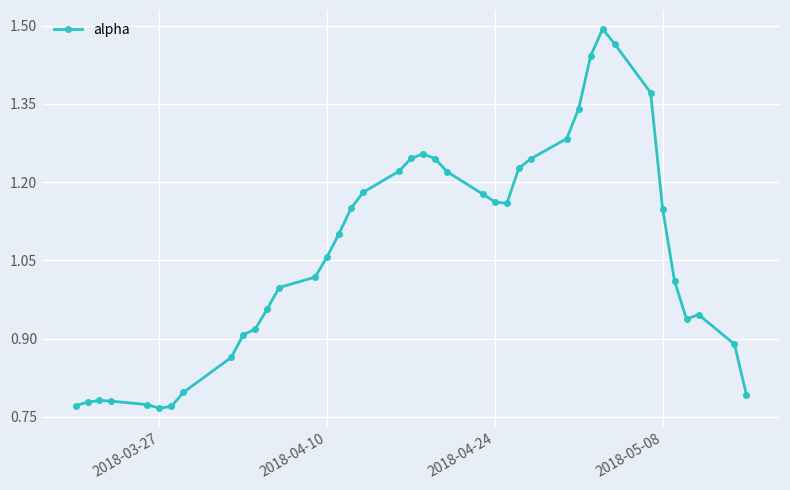

What is the sum of all values?

42.6